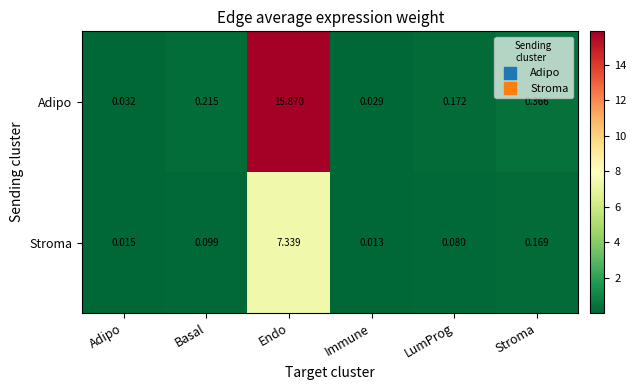

Which series has the widest spread of values?

Adipo